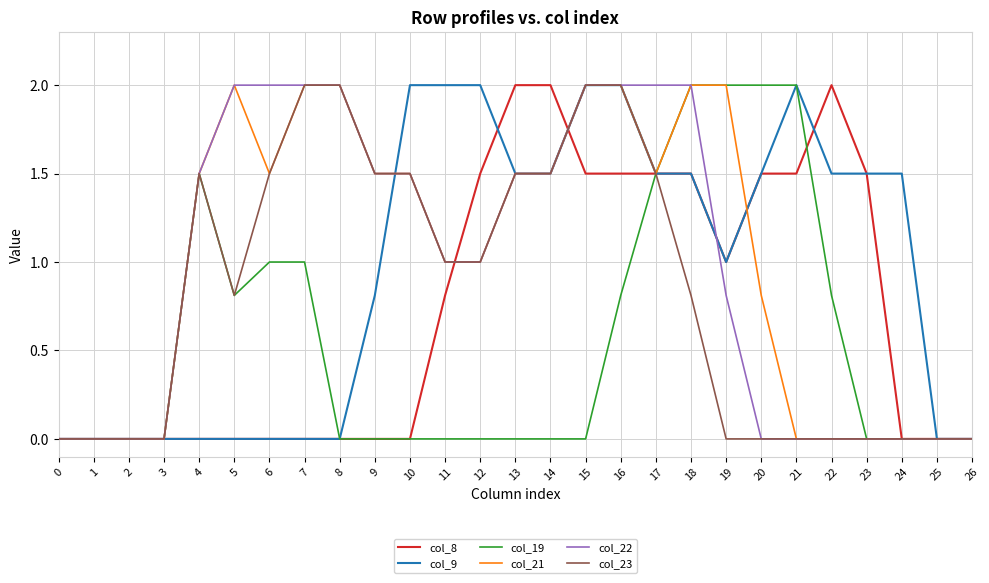

True or false: col_23 has a value of 0.0 at 19.

True